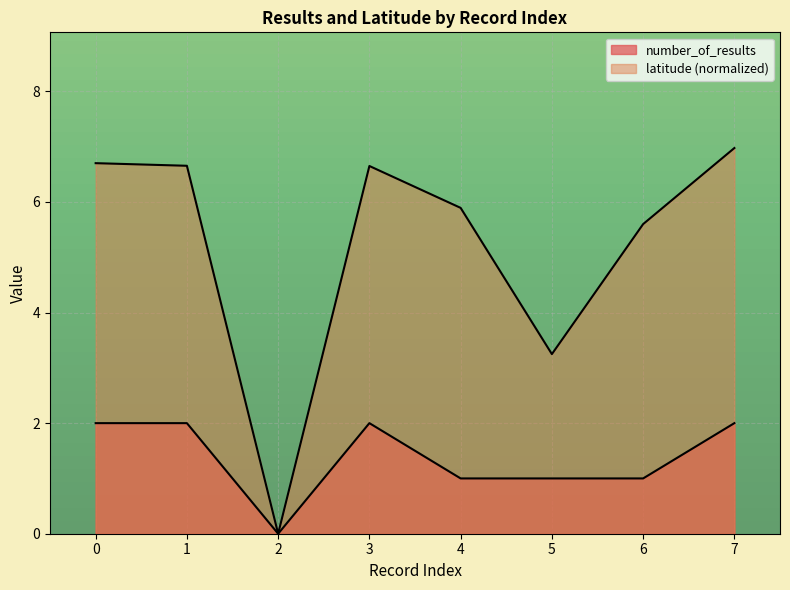

Reading left to right, transcribe all the data shown in this chart.

0=2	1=2	2=0	3=2	4=1	5=1	6=1	7=2